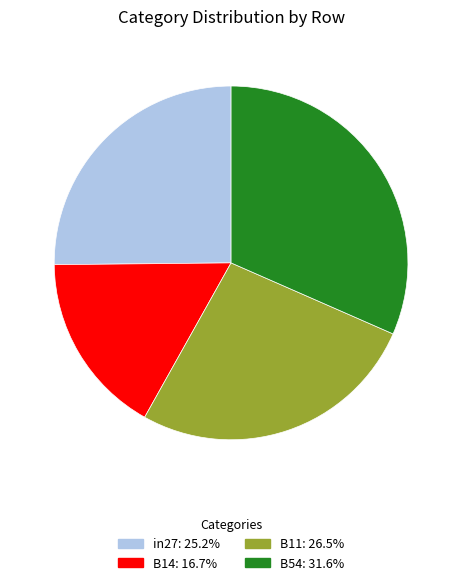

How many segments does this pie chart have?

4